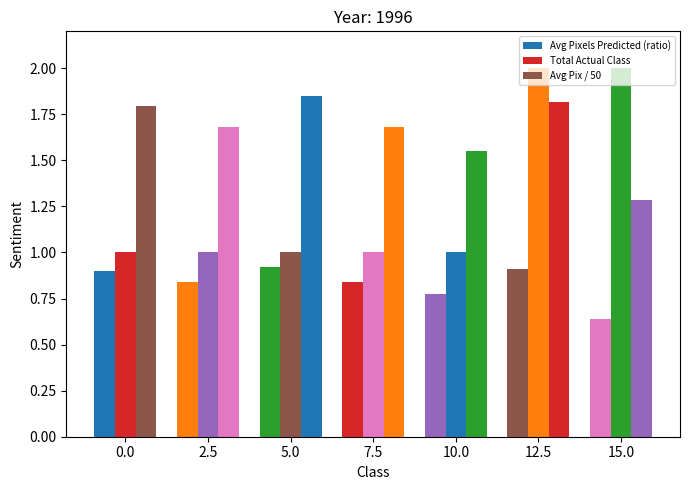

What is the total value across all series at 7.5?

3.5